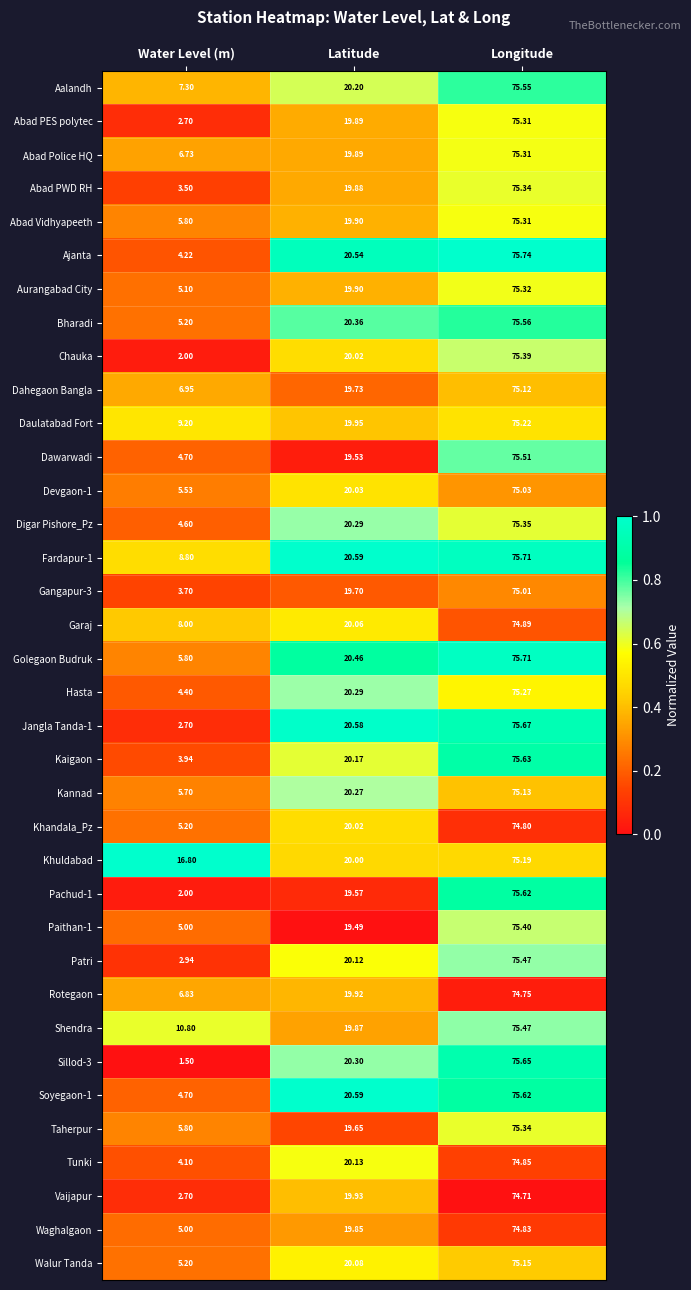

Where is Shendra nearest to the value 43?

Latitude